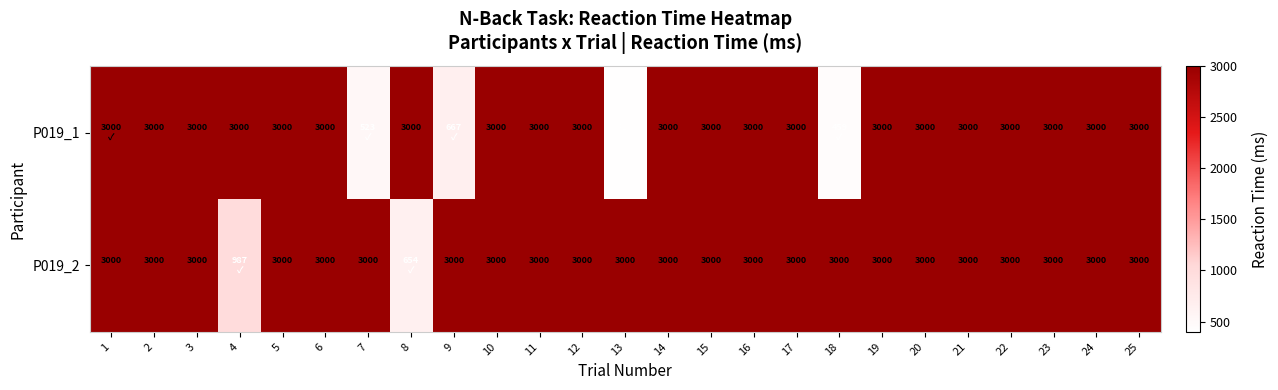

What is the sum of the P019_2 values at 24 and 20?

6000